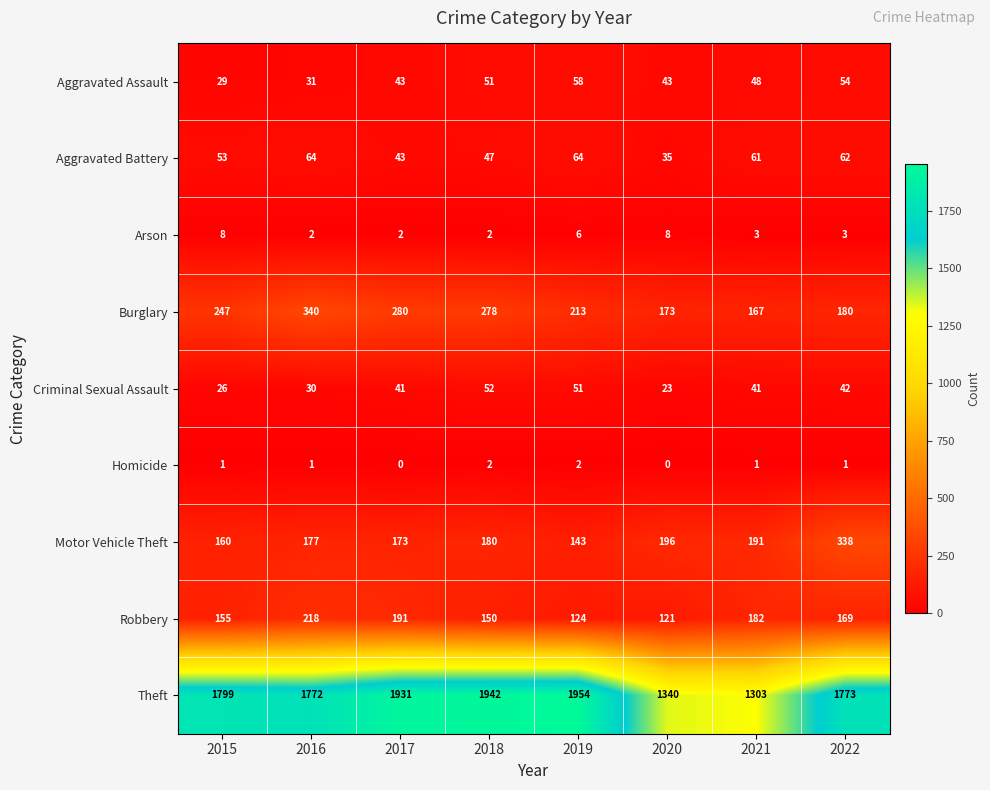

At which label does Criminal Sexual Assault reach its peak?

2018